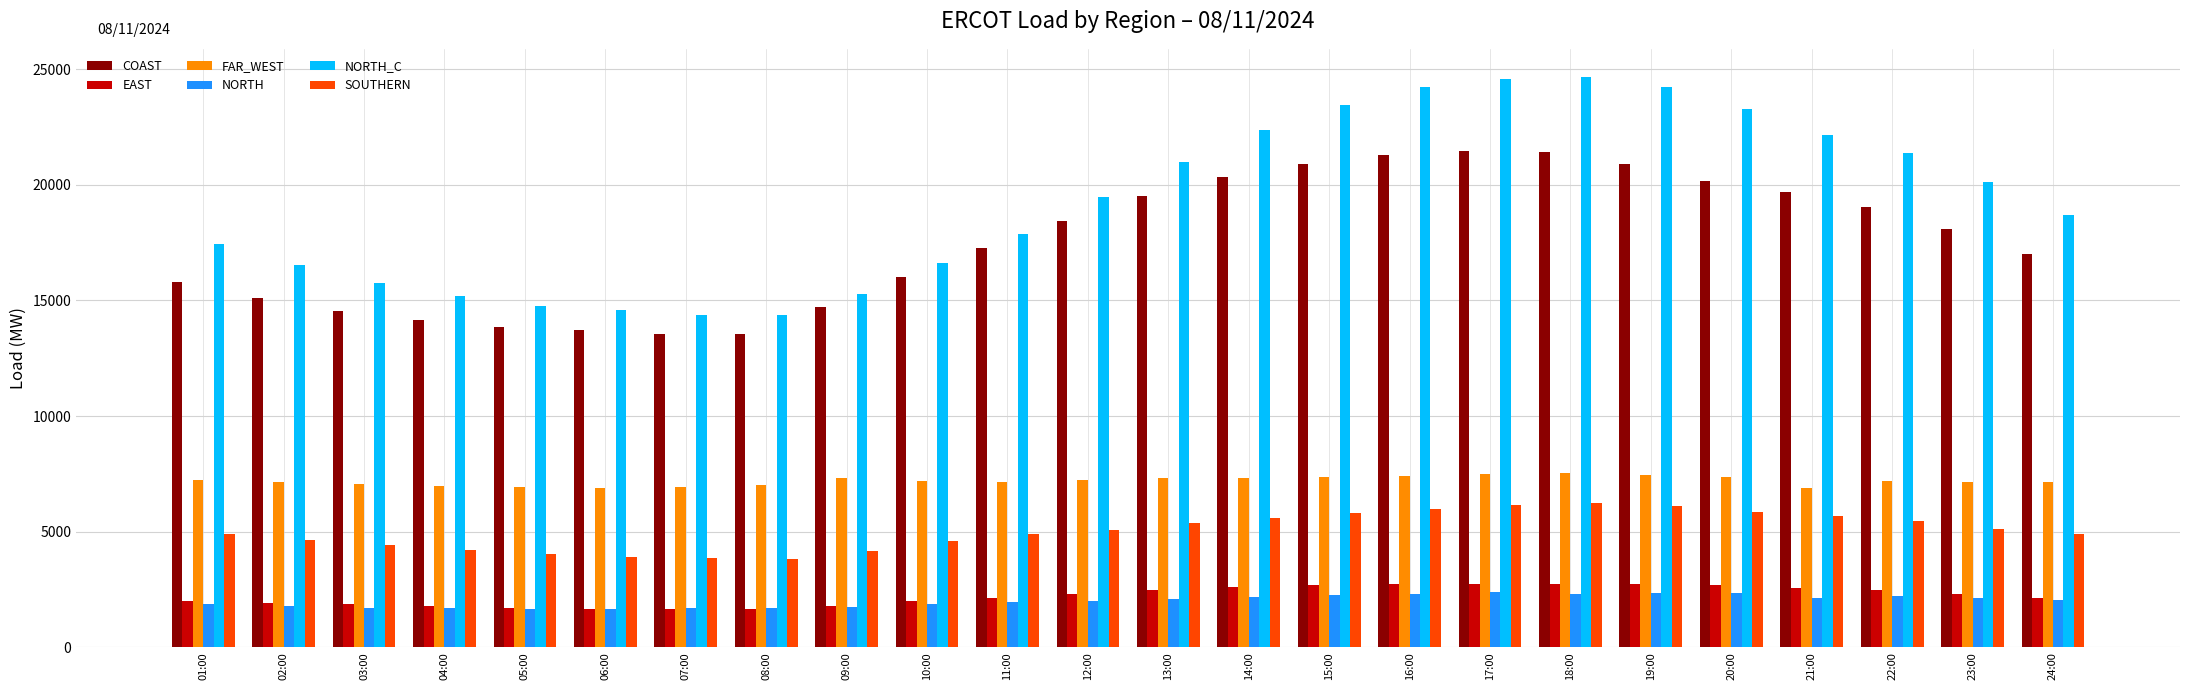

Are the bars horizontal?

No